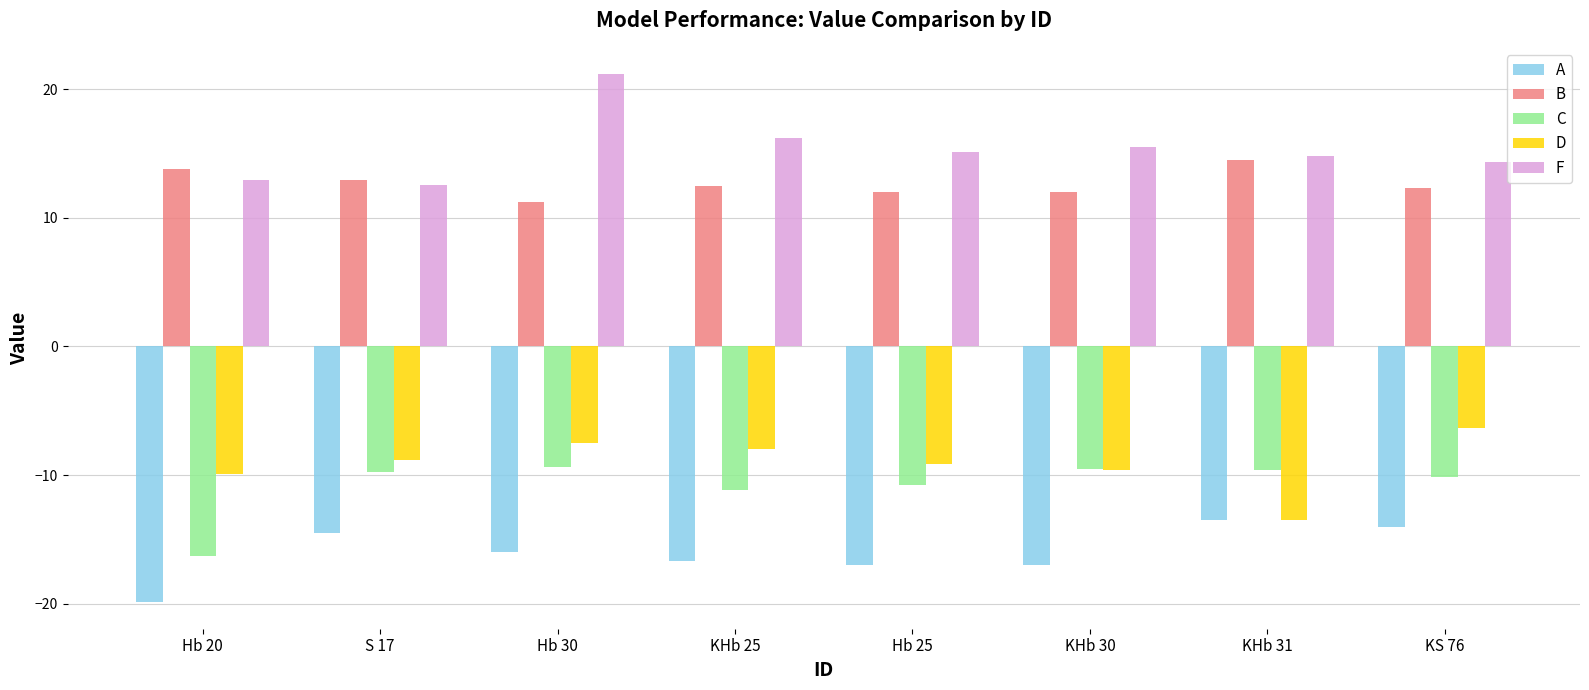

Does the chart contain any negative values?

Yes